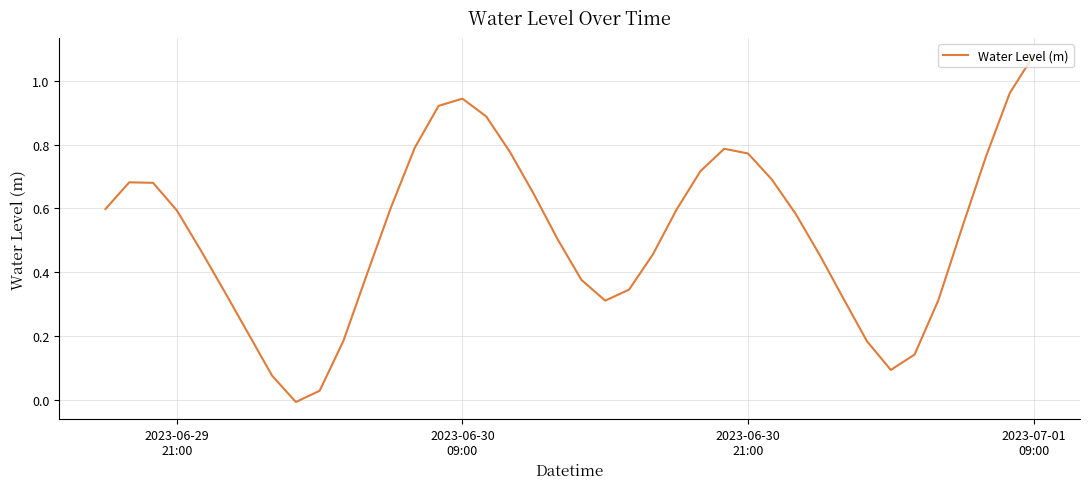

How many lines are shown in the chart?

1